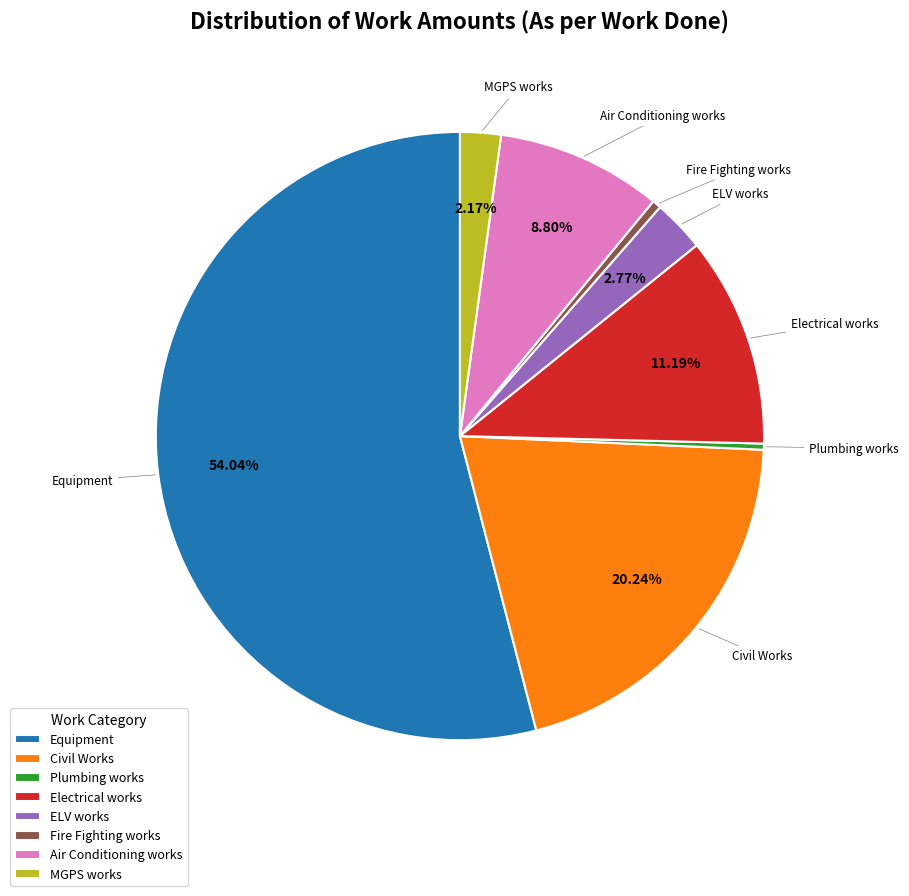

Is it true that Fire Fighting works is 0% of the pie?

True